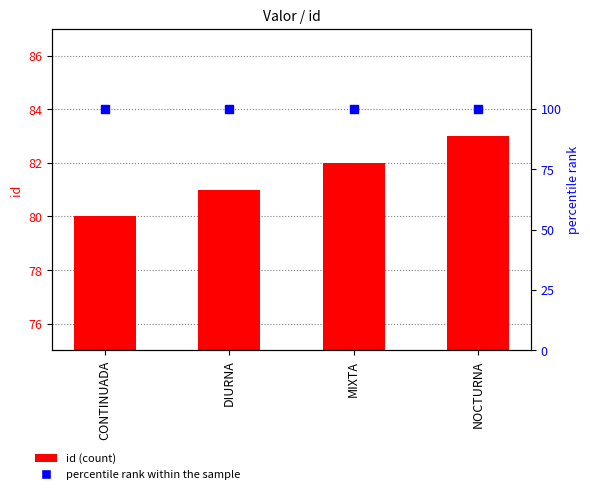

At which category is the sum across all series the highest?

NOCTURNA